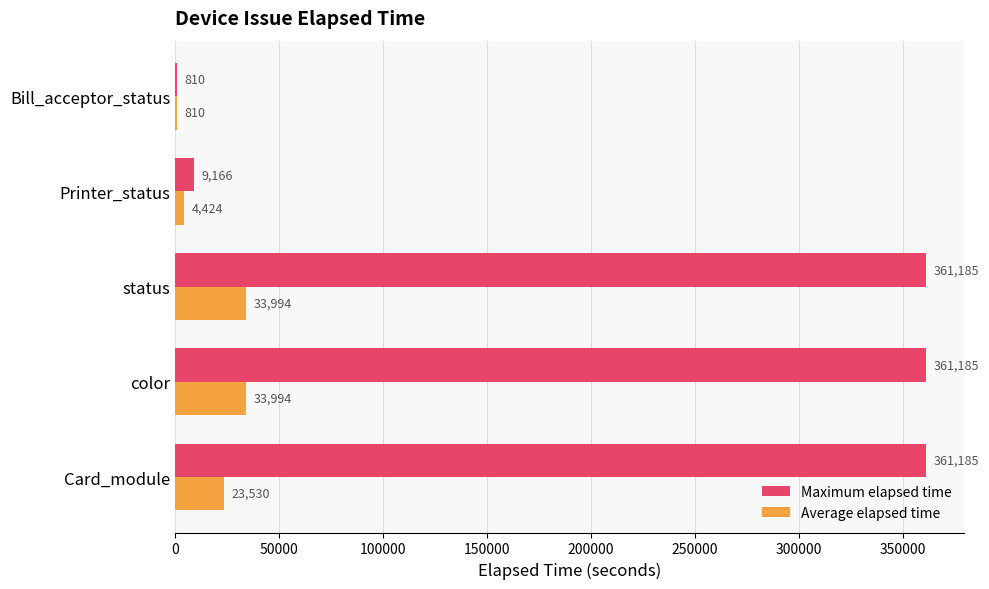

Between Printer_status and Bill_acceptor_status, which series saw the biggest shift?

Maximum elapsed time